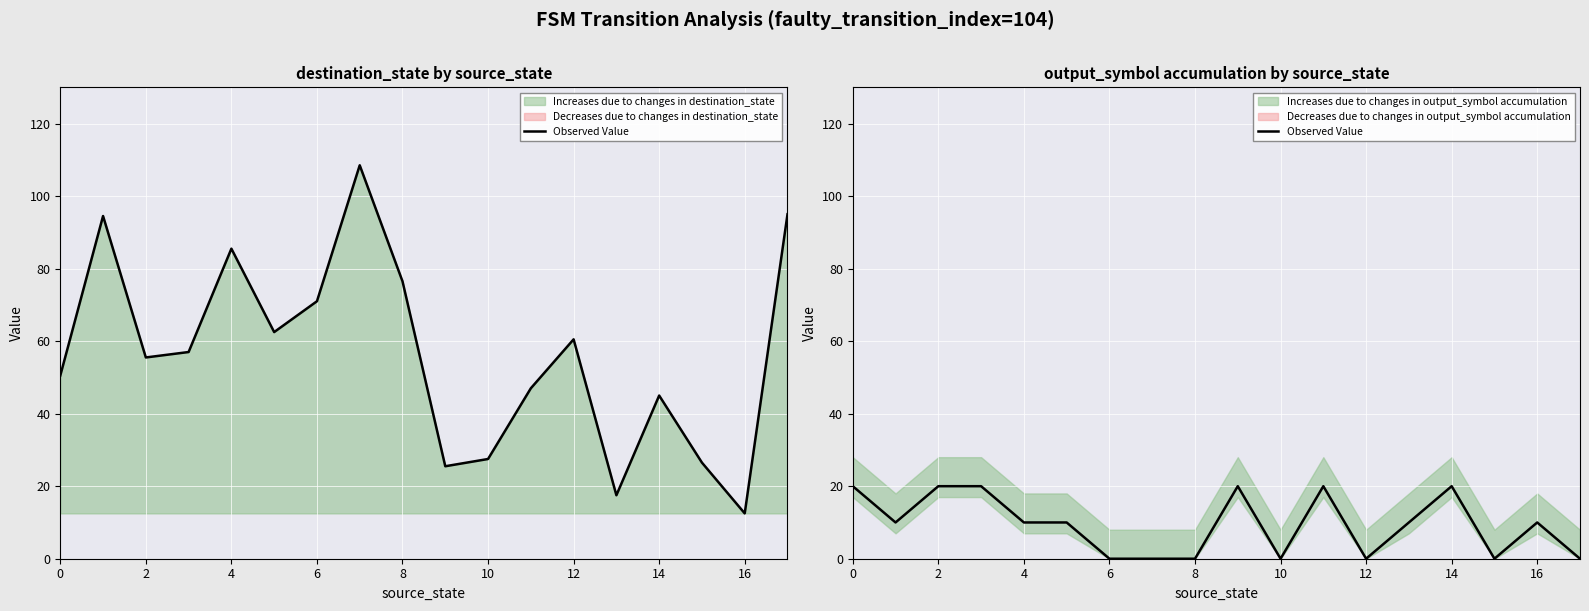

Does the chart display data point markers on the line(s)?

No